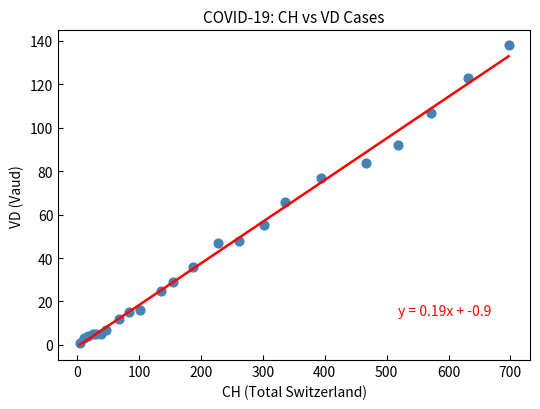

What Y value in the scatter plot is closest to 69?

66